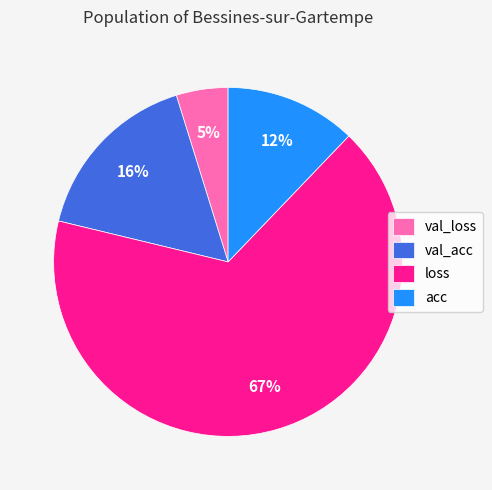

What is the largest slice in the pie chart?

loss